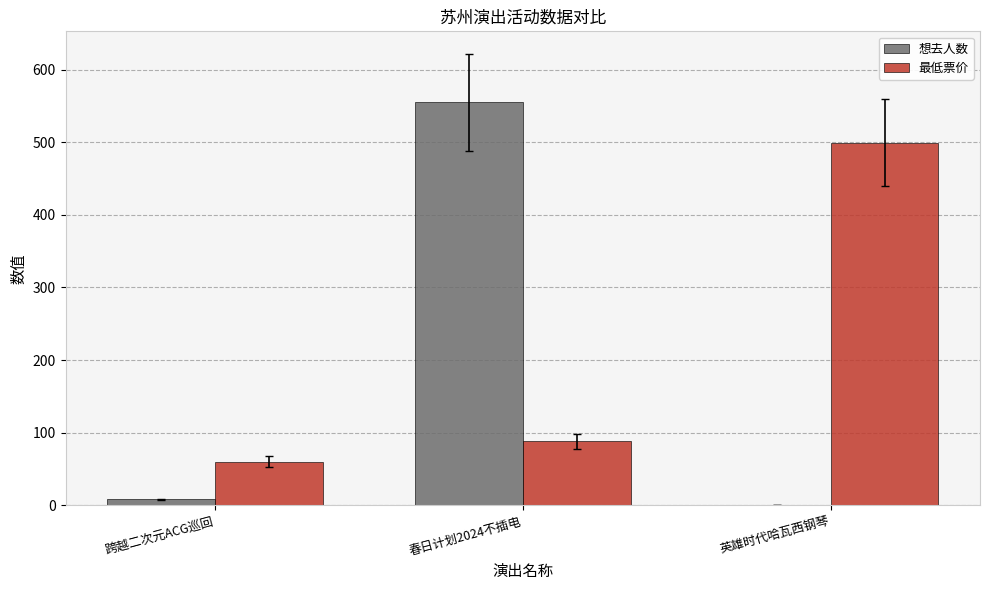

How many series are shown in this chart?

2